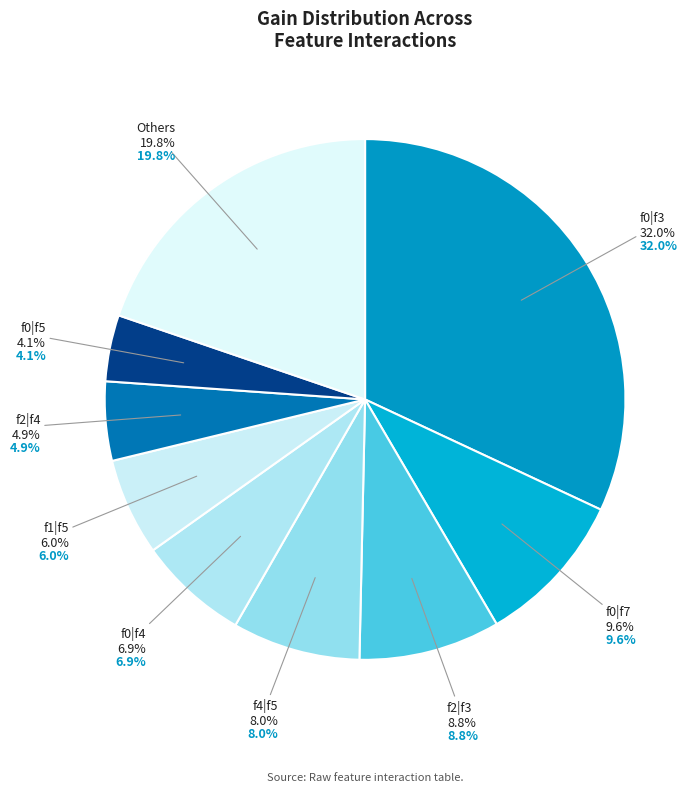

Which category has the biggest portion of the pie?

f0|f3